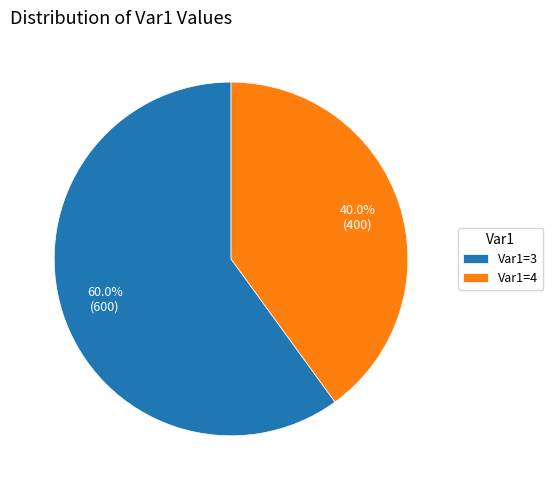

What percentage do Var1=3 and Var1=4 together represent?

100.0%